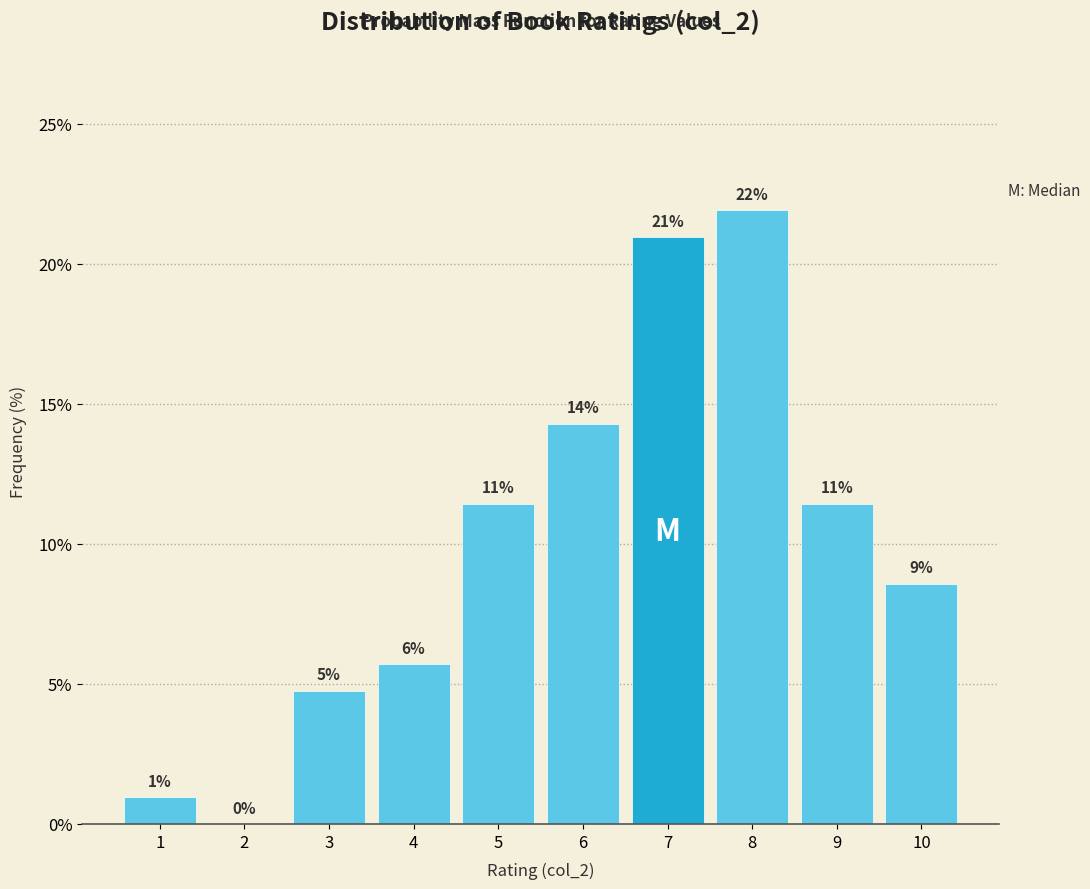

Are the bars horizontal?

No